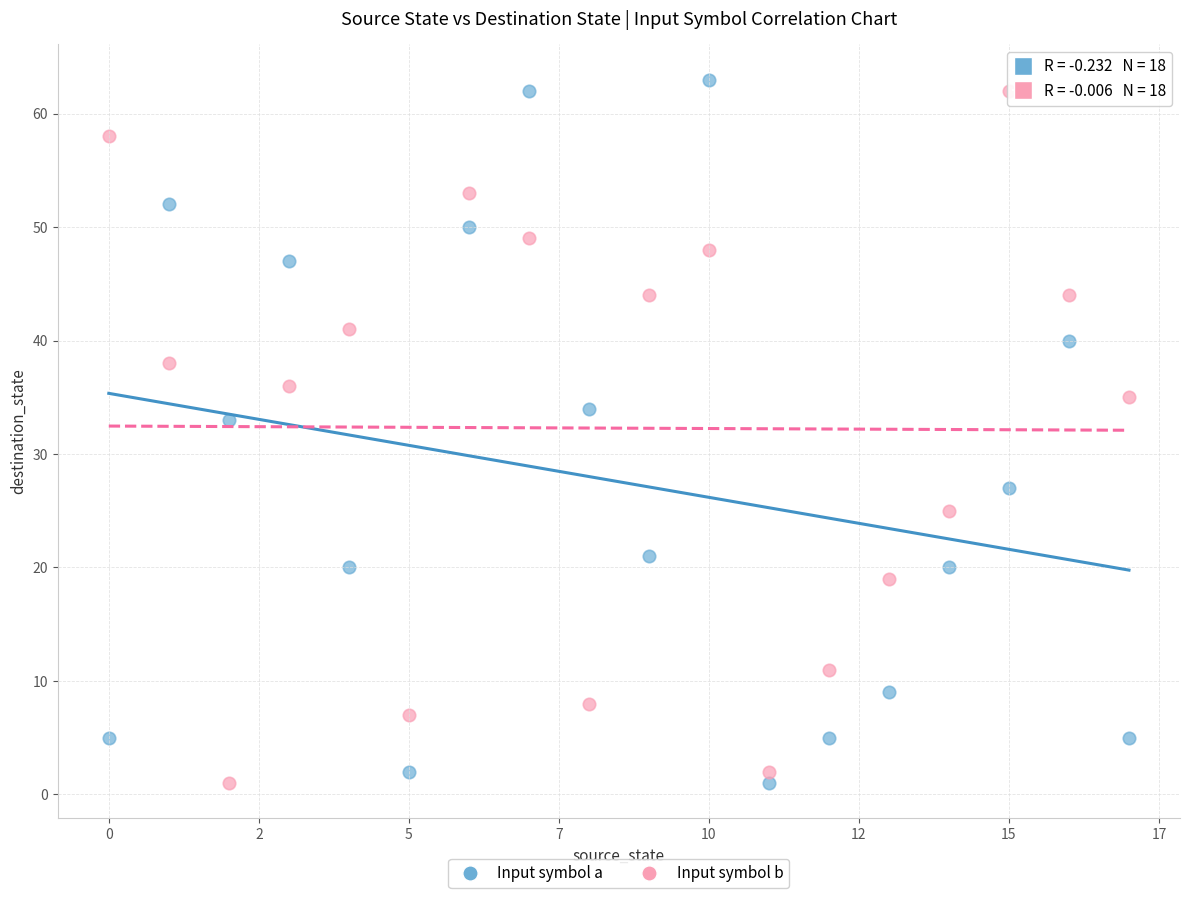

Across all data points, what is the range of Y values (max minus min)?

62